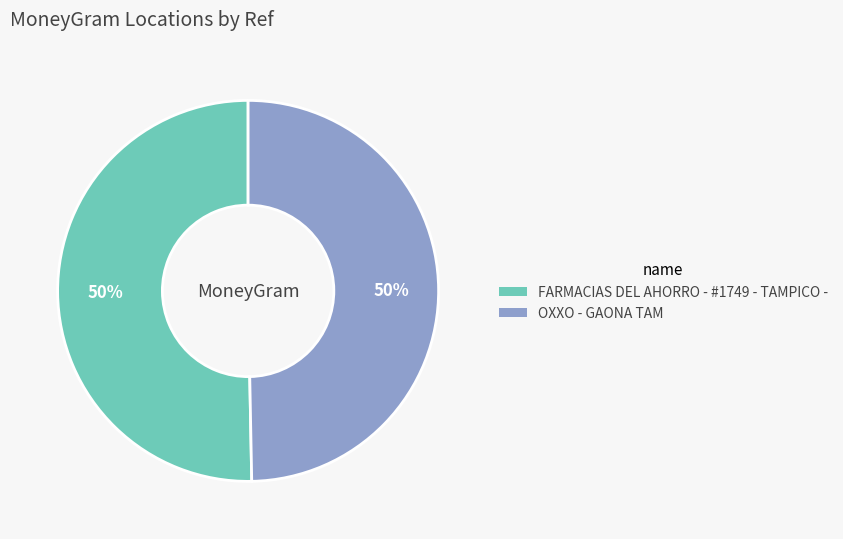

Is it true that OXXO - GAONA TAM is 58% of the pie?

False